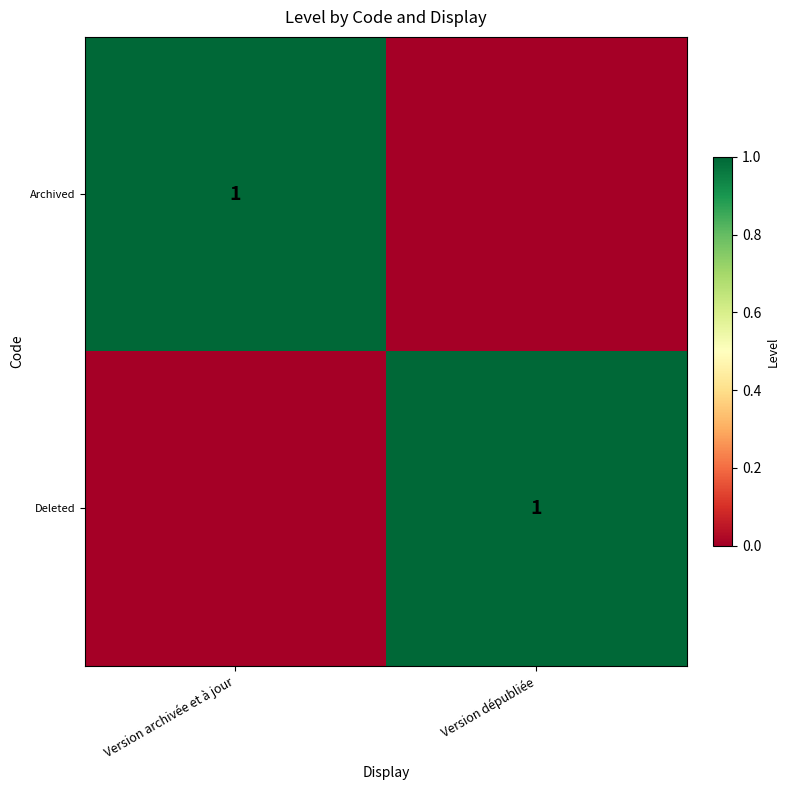

The Deleted series shows 1 at Version dépubliée. True or false?

True